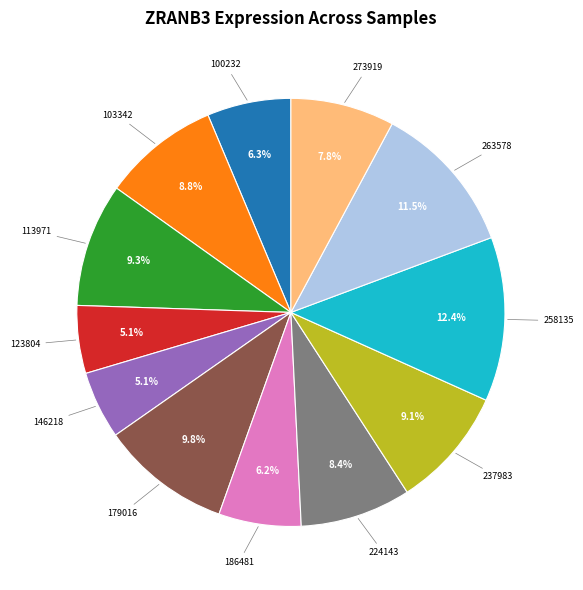

Is there a majority slice in this chart?

No